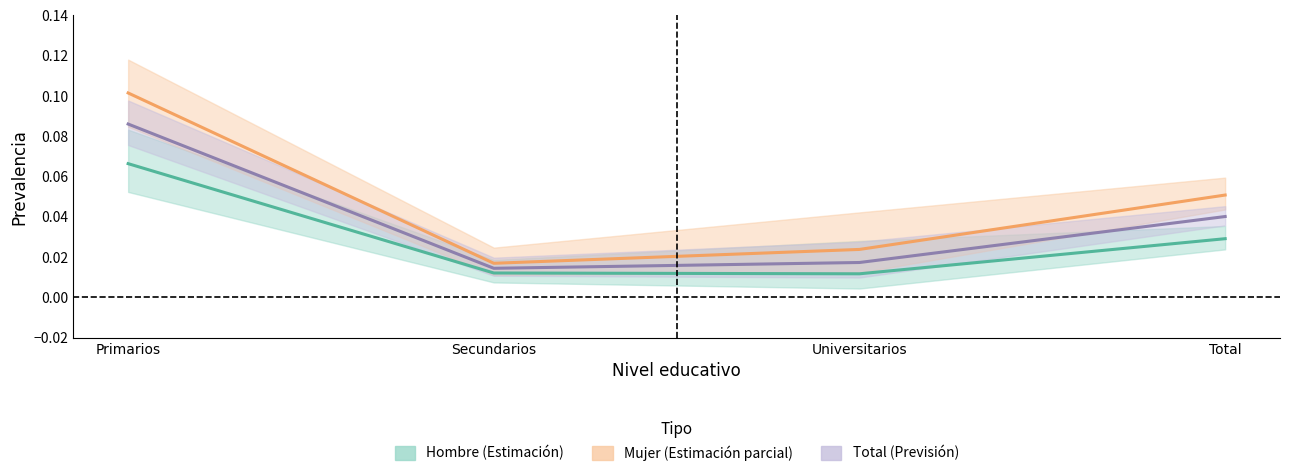

Is it true that Mujer (Estimación parcial) equals 0.0 at Total?

False